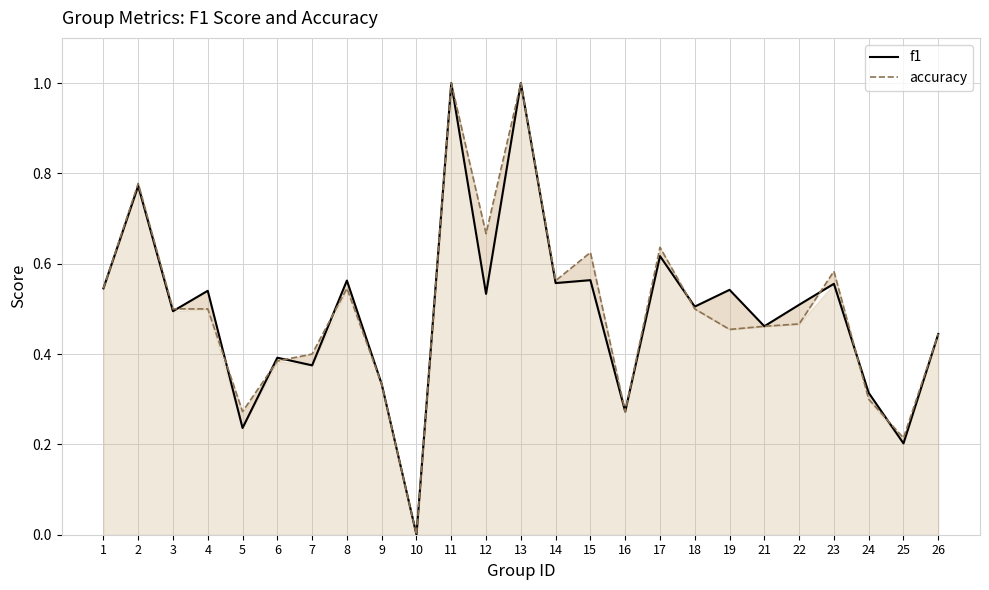

How many values in the accuracy series exceed 0?

24